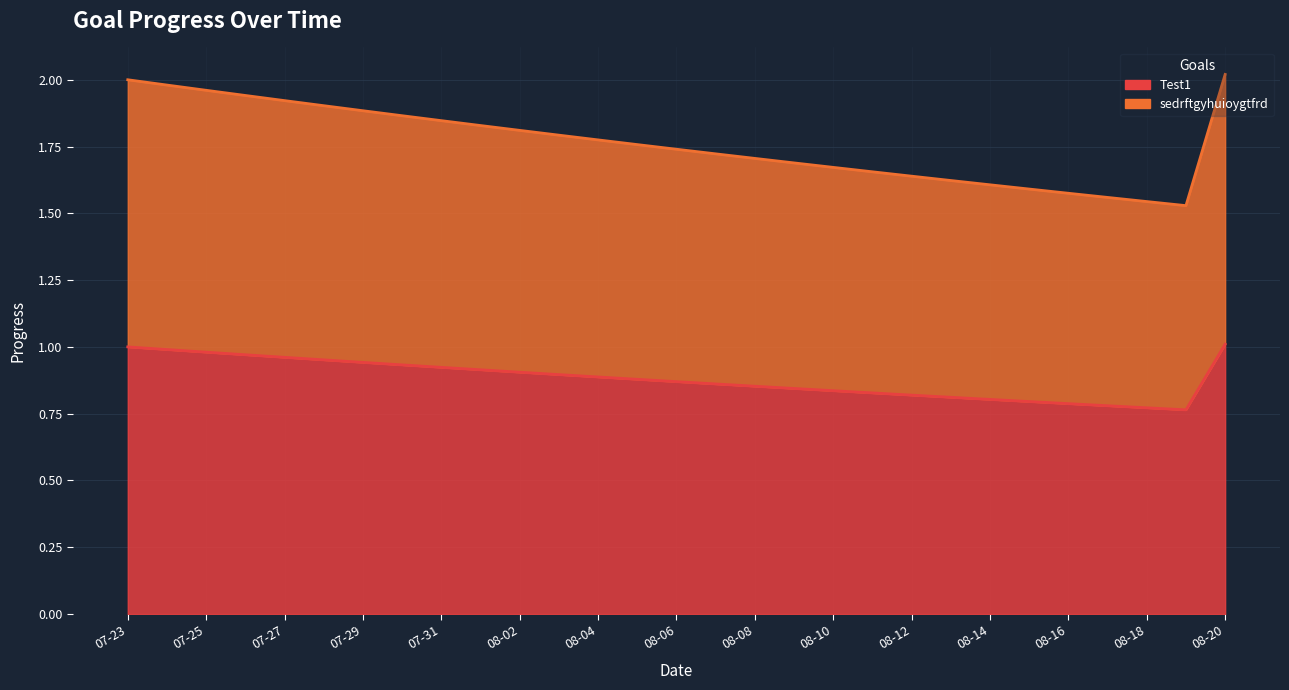

The value of sedrftgyhuioygtfrd at 2025-08-09 is 1.7. True or false?

True